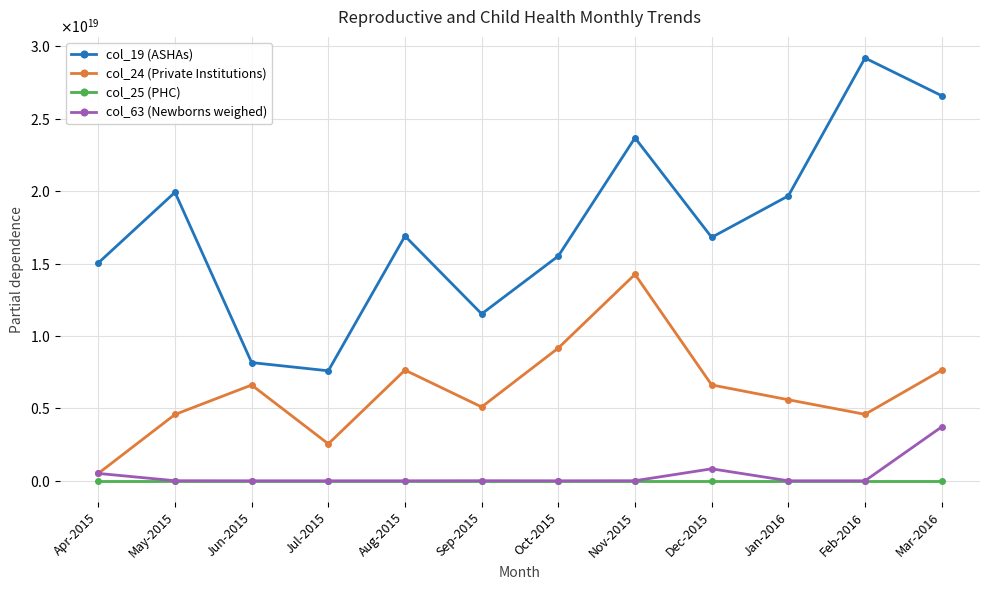

Which category has the highest value in the col_63 (Newborns weighed) series?

Mar-2016